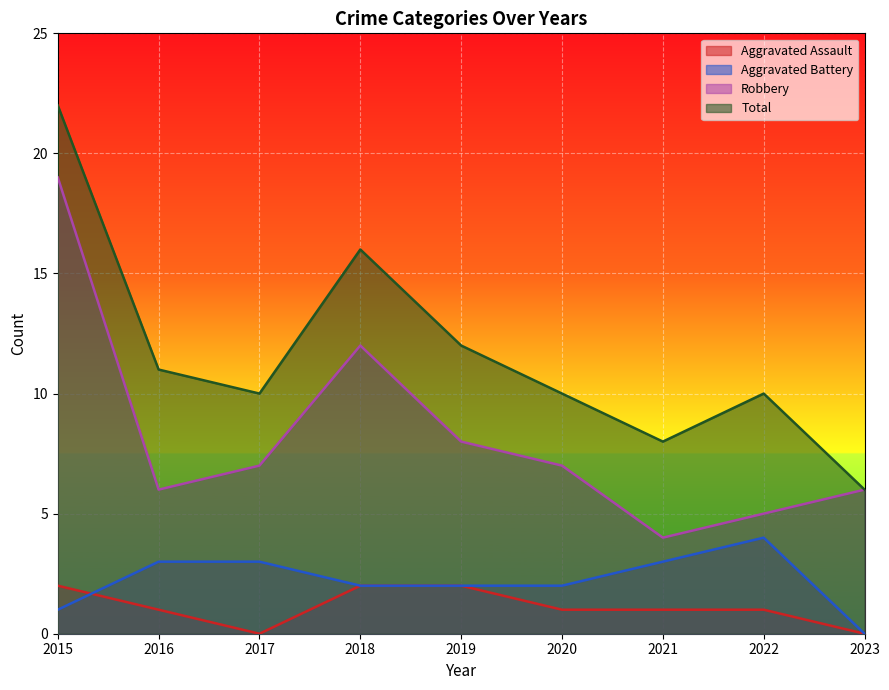

What is the difference between the Aggravated Assault values at 2016 and 2018?

1